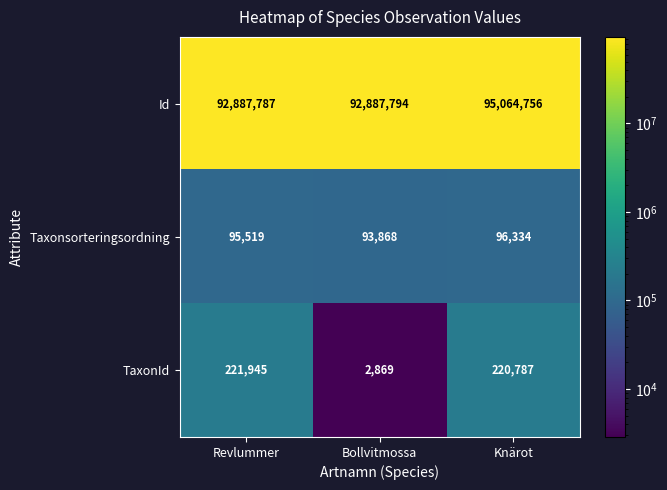

Reading right to left, extract all data points from this chart.

Id: Knärot=95064756	Bollvitmossa=92887794	Revlummer=92887787
Taxonsorteringsordning: Knärot=96334	Bollvitmossa=93868	Revlummer=95519
TaxonId: Knärot=220787	Bollvitmossa=2869	Revlummer=221945